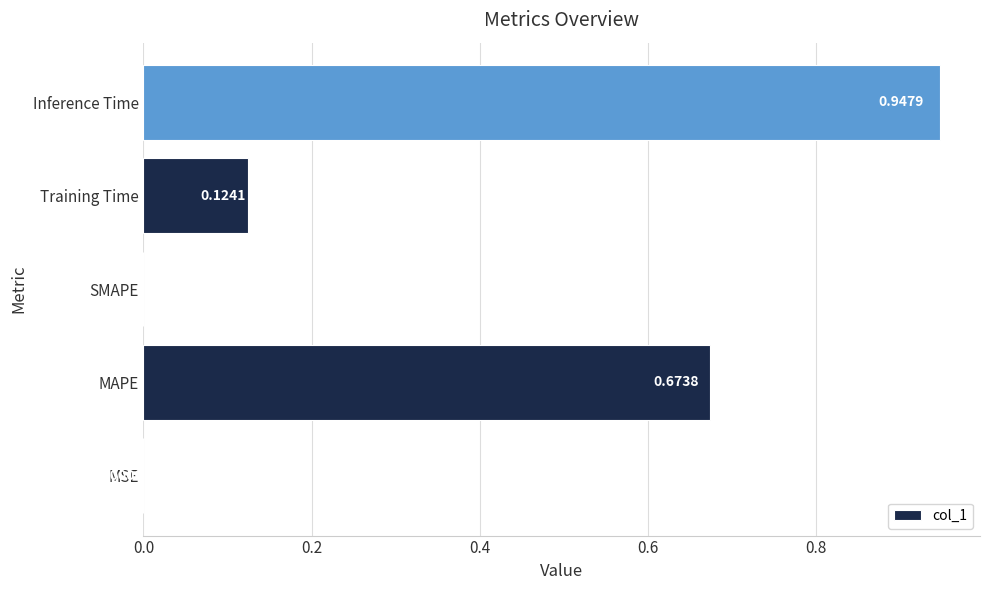

What is the change in value from SMAPE to Inference Time?

+0.9